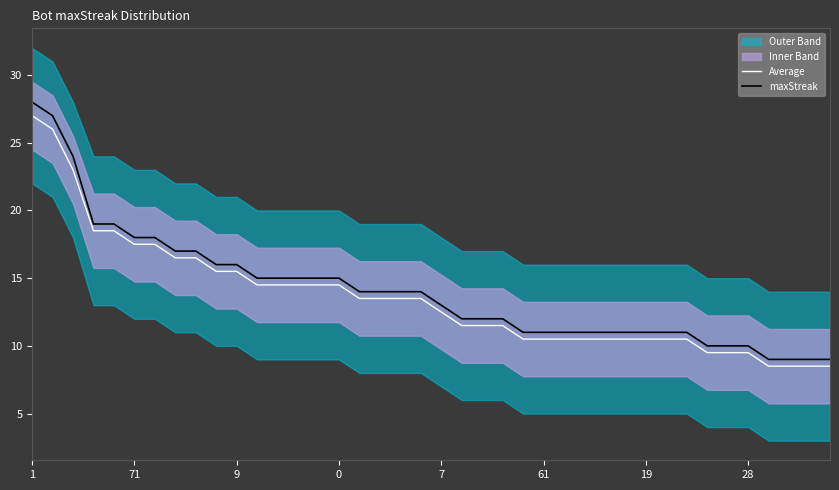

What is the average value of the maxStreak series?

14.1